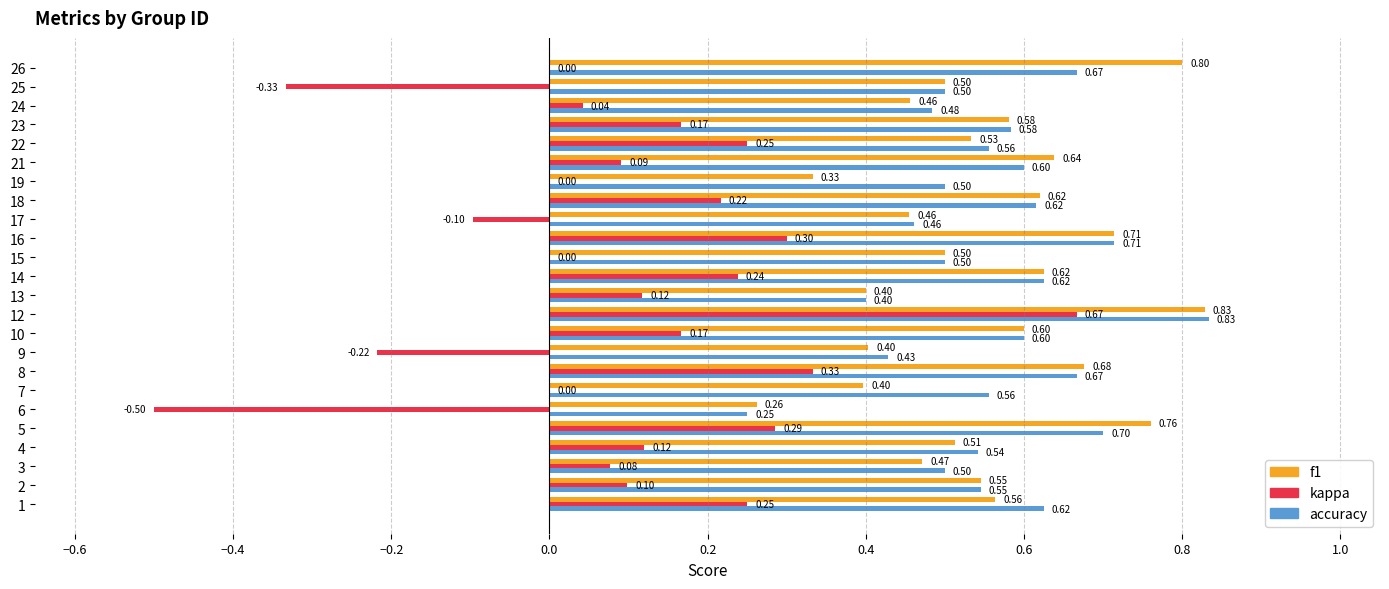

Between 2 and 21, which series saw the biggest shift?

f1